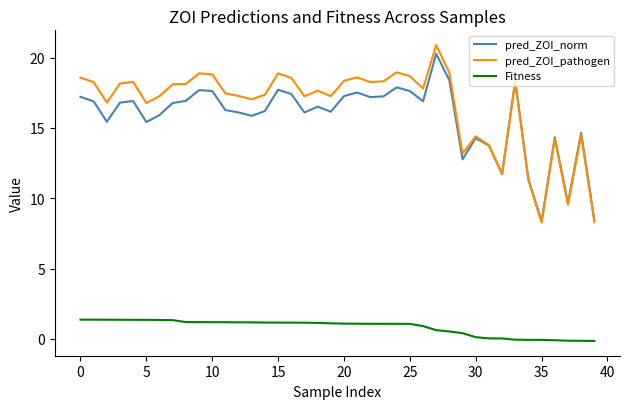

True or false: Fitness and pred_ZOI_pathogen intersect in this chart.

False